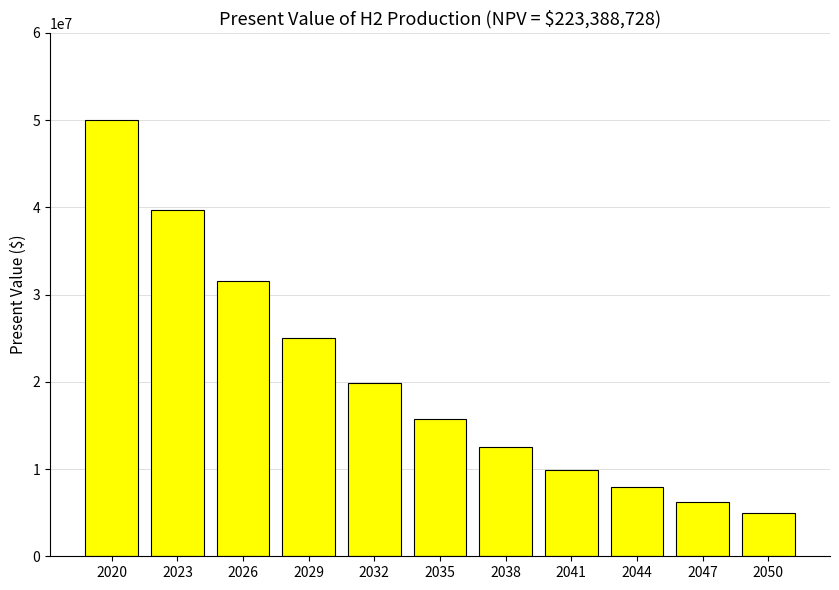

What is the value of the 5th bar from the left?

19855687.9